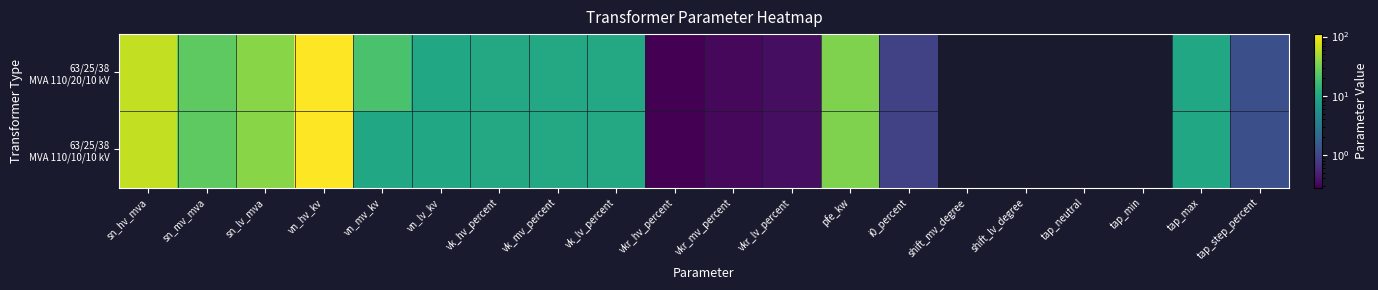

What is the sum of the 63/25/38 MVA 110/20/10 kV values at vkr_lv_percent and vn_lv_kv?

10.3